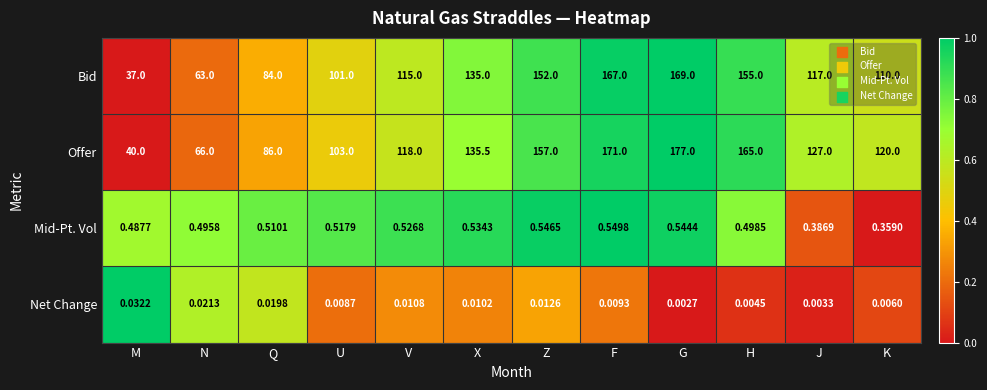

Which series has the largest total across all categories?

Offer